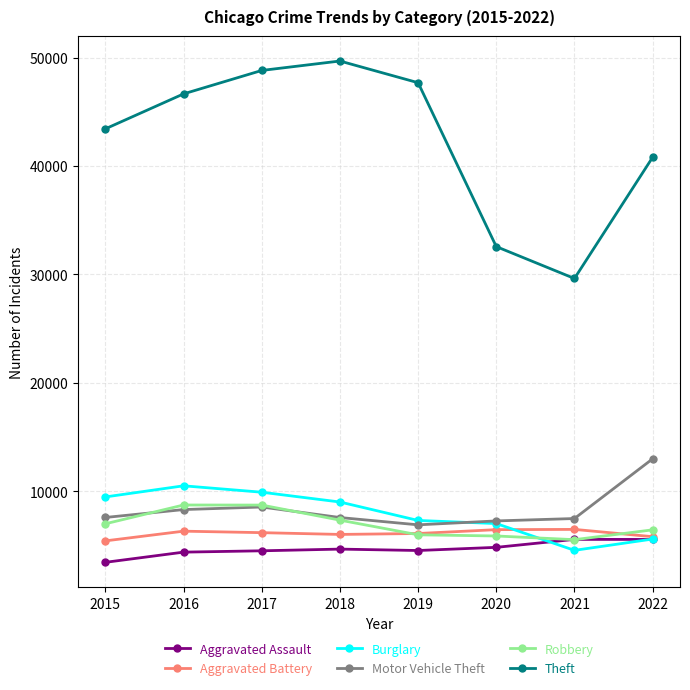

The value of Burglary at 2019 is 7316. True or false?

True